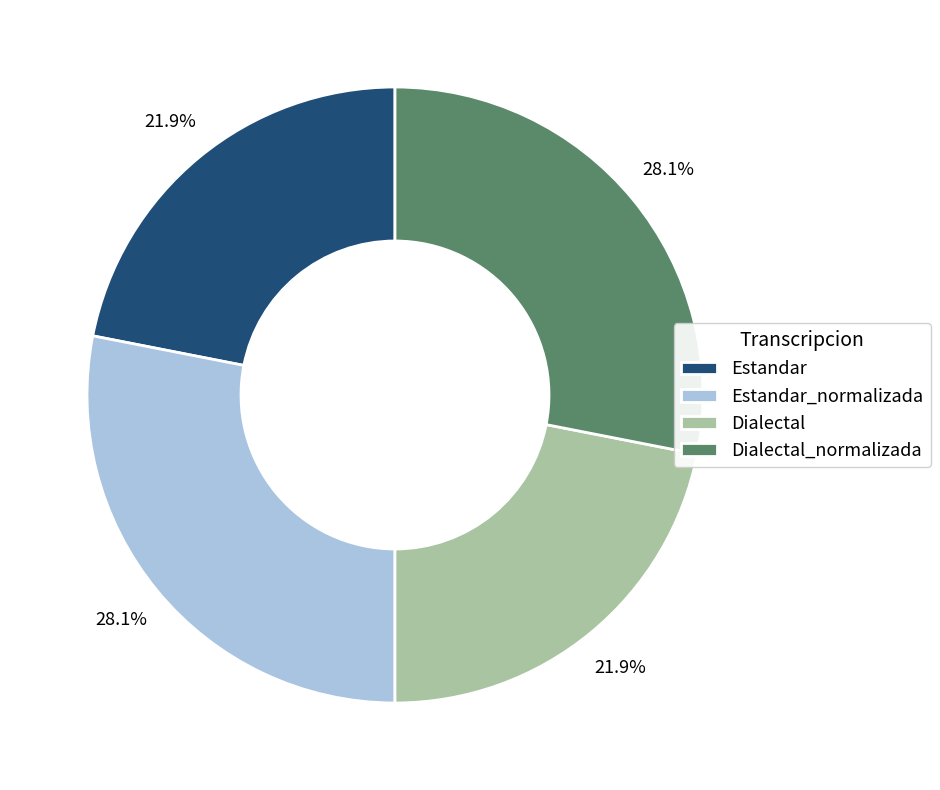

How many segments does this pie chart have?

4